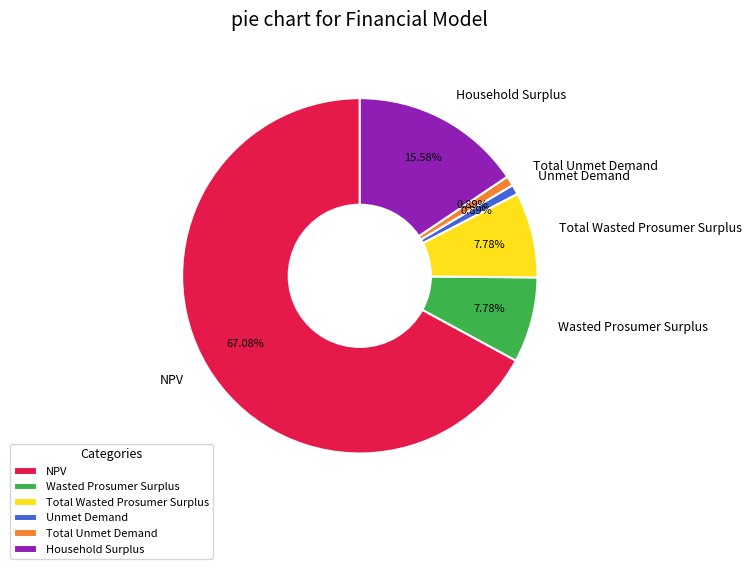

Is it true that Household Surplus is 16% of the pie?

True